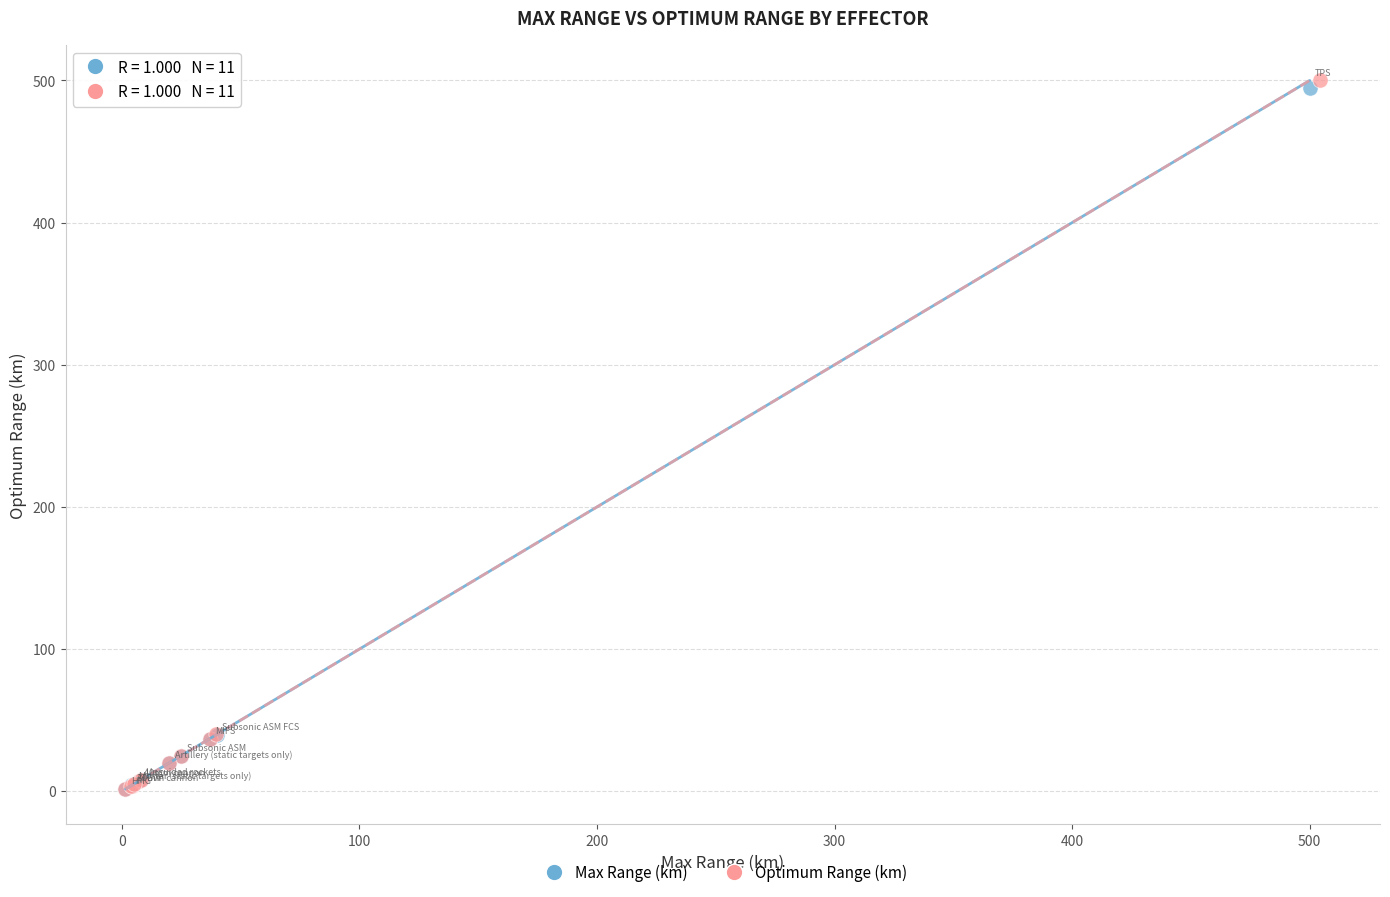

Which series has the largest Y range (max minus min)?

Optimum Range (km)